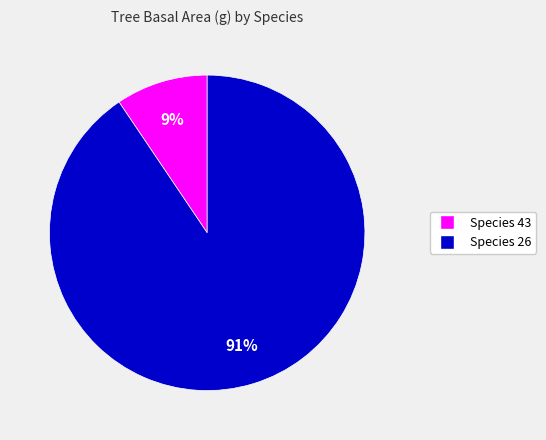

How many slices are in this pie chart?

2